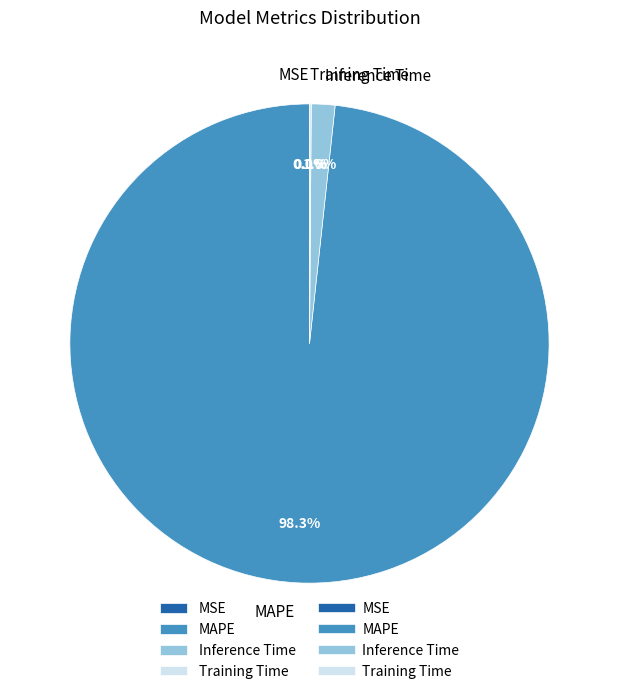

Do MAPE and Inference Time together represent more than half of the pie?

Yes